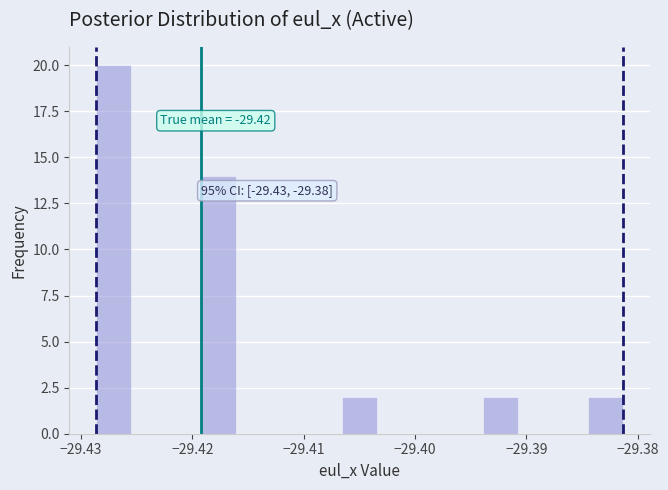

Around what value on the x-axis is the tallest bar? Give the approximate position of its centre, as read against the axis.

-29.427